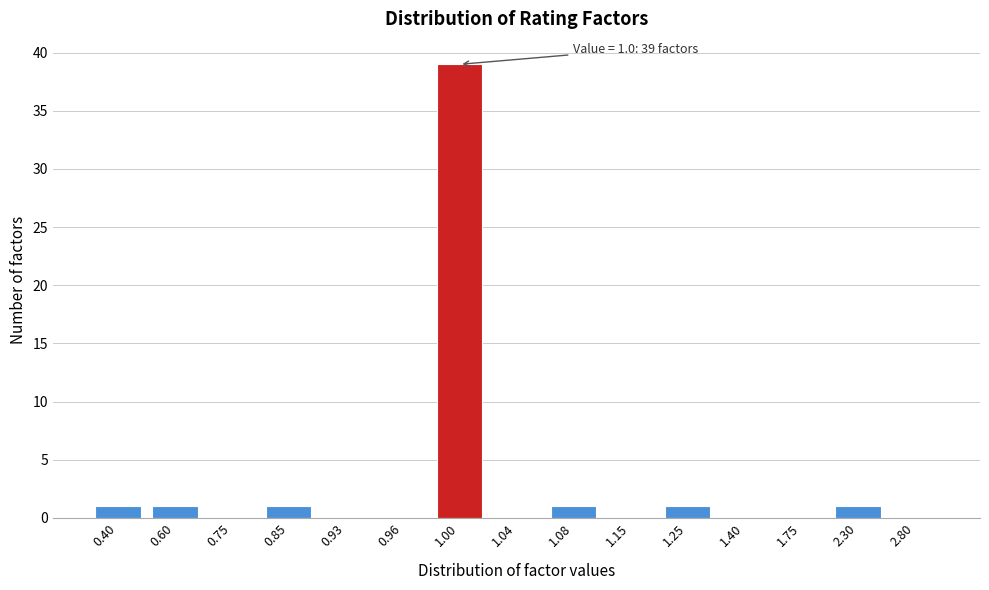

Reading left to right, what are all the values shown in this chart?

0.40=1	0.60=1	0.75=0	0.85=1	0.93=0	0.96=0	1.00=39	1.04=0	1.08=1	1.15=0	1.25=1	1.40=0	1.75=0	2.30=1	2.80=0